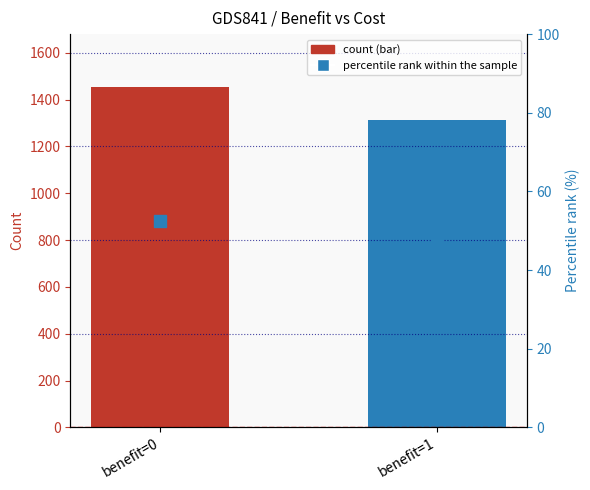

Does the chart contain stacked bars?

No